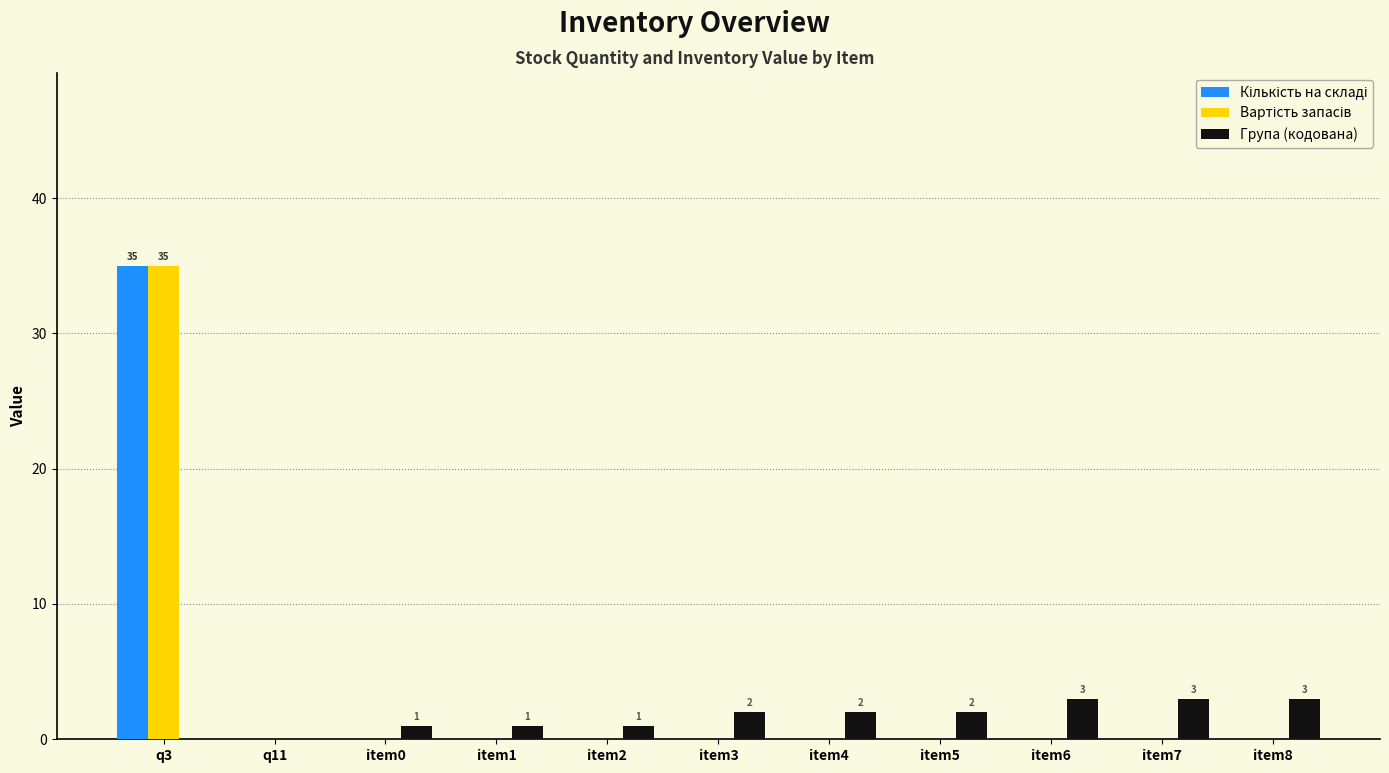

What is the total value across all series at item6?

3